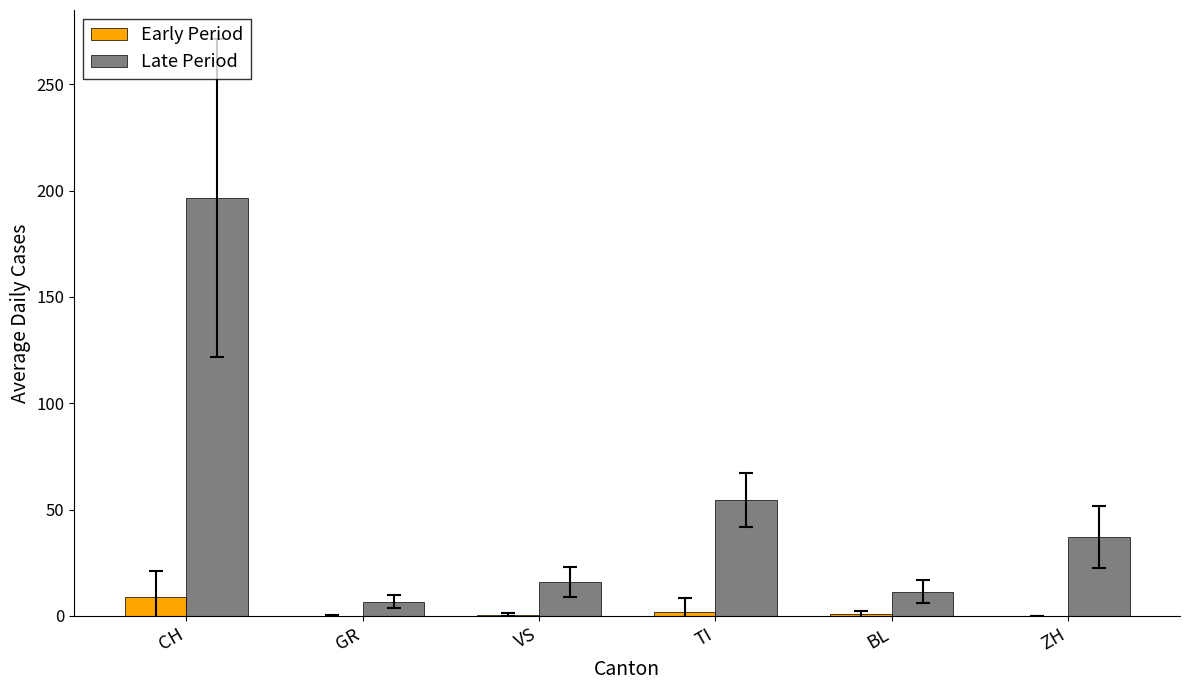

Are the bars horizontal?

No